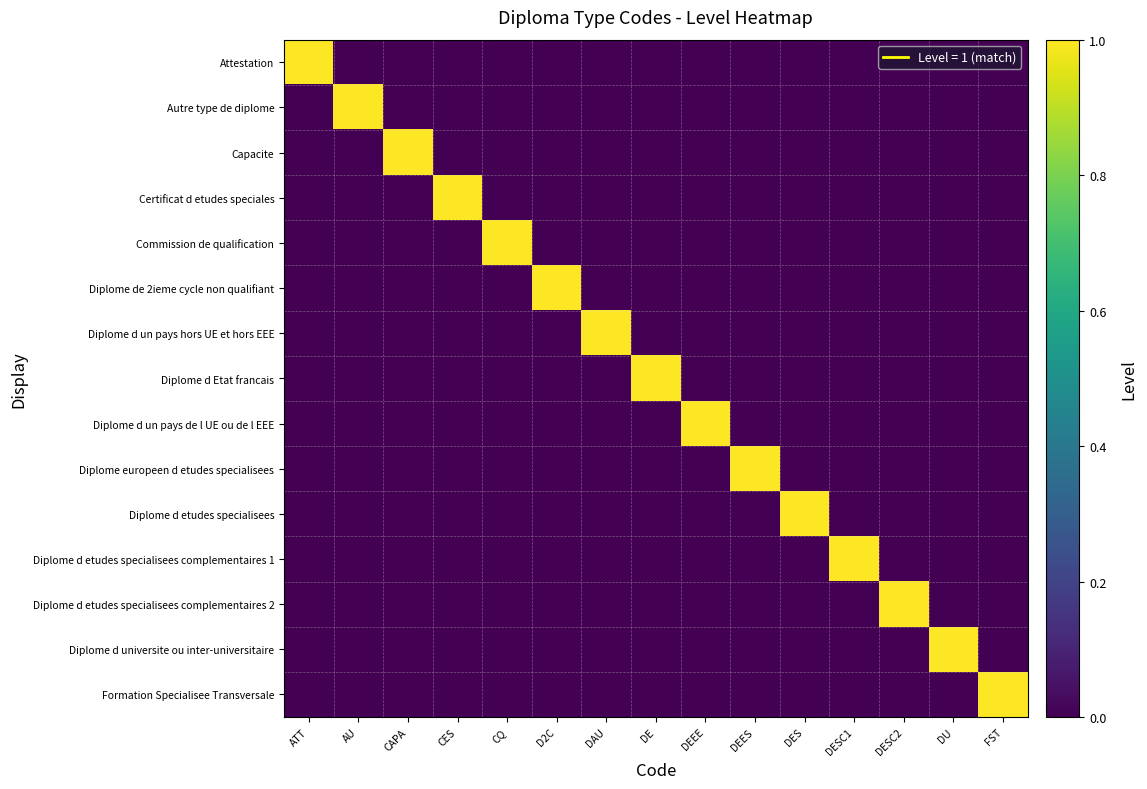

Which has a higher value, ATT or DESC1?

ATT